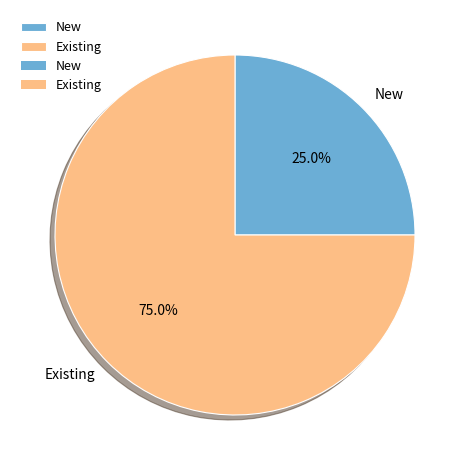

True or false: New accounts for 15% of the total.

False